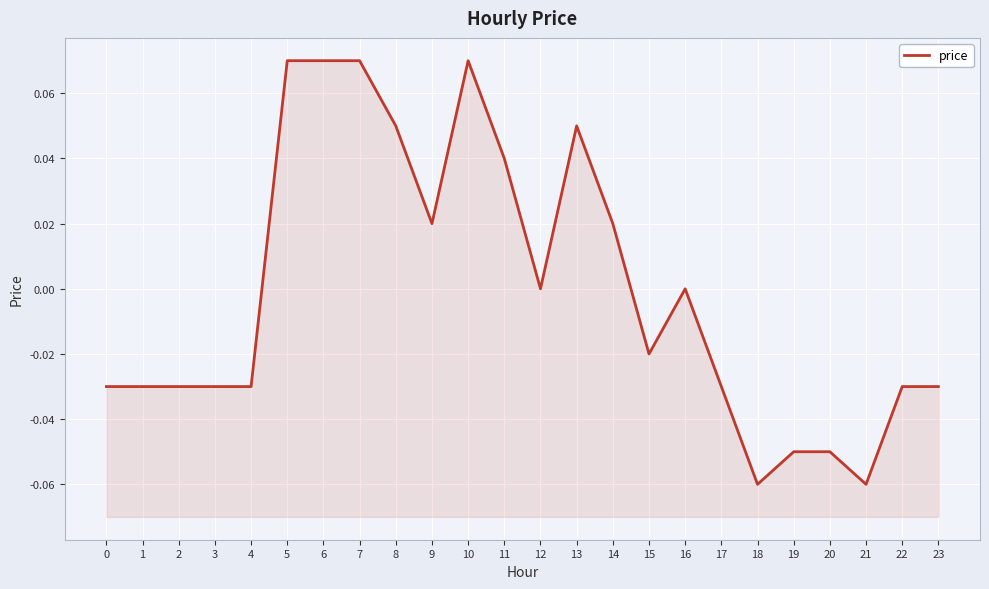

Where is the first local minimum?

9